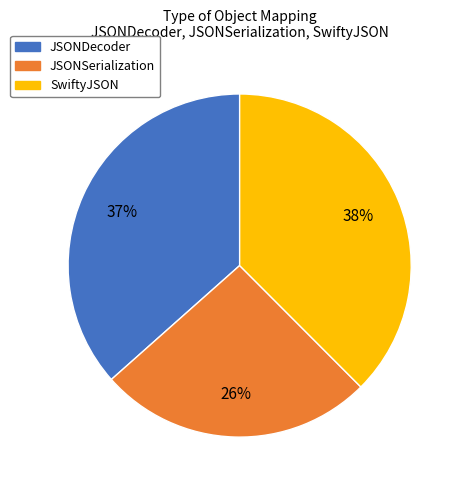

How many slices are in this pie chart?

3